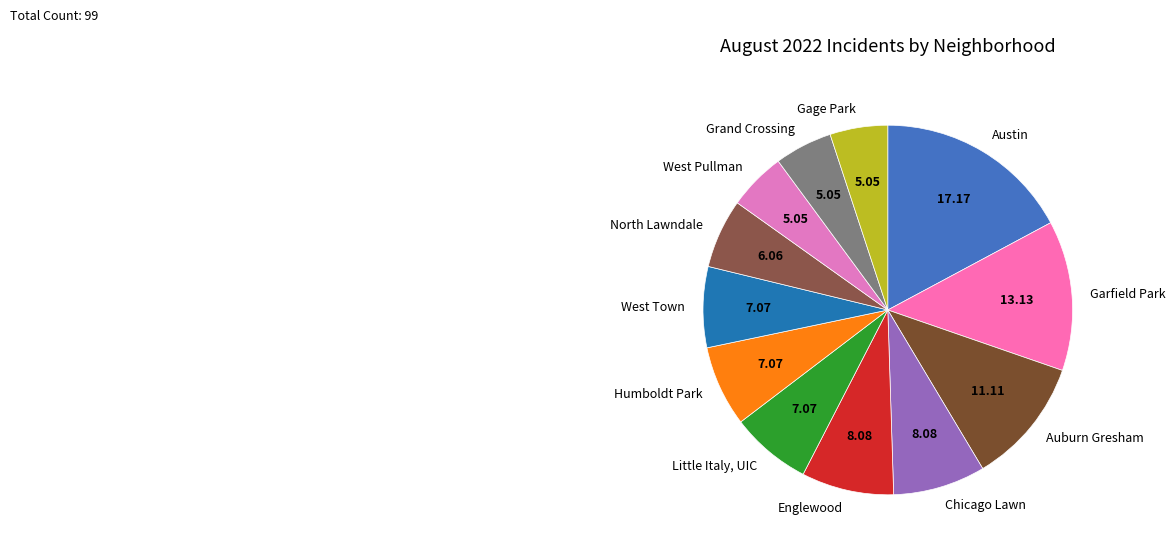

Approximately how many times larger is the value at Humboldt Park compared to West Pullman?

1.4